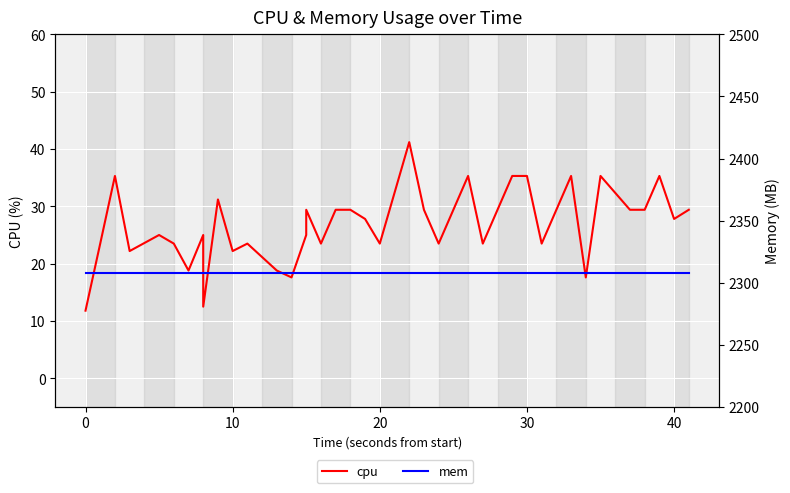

What is the average value of the mem series?

2308.0